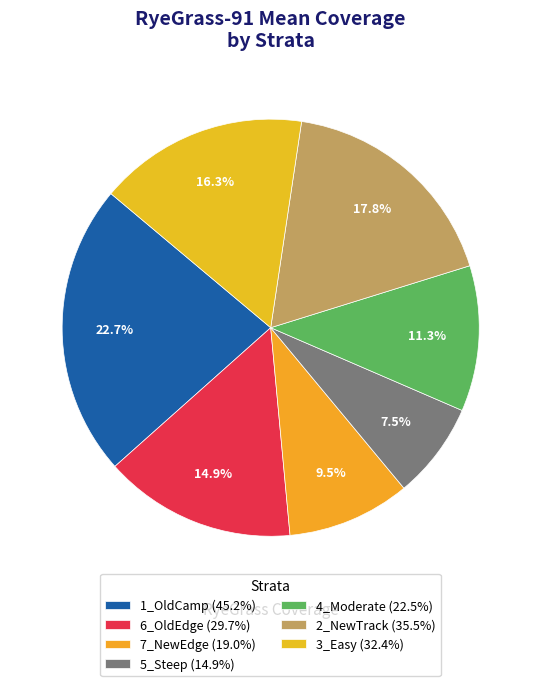

Count the number of slices in the pie.

7